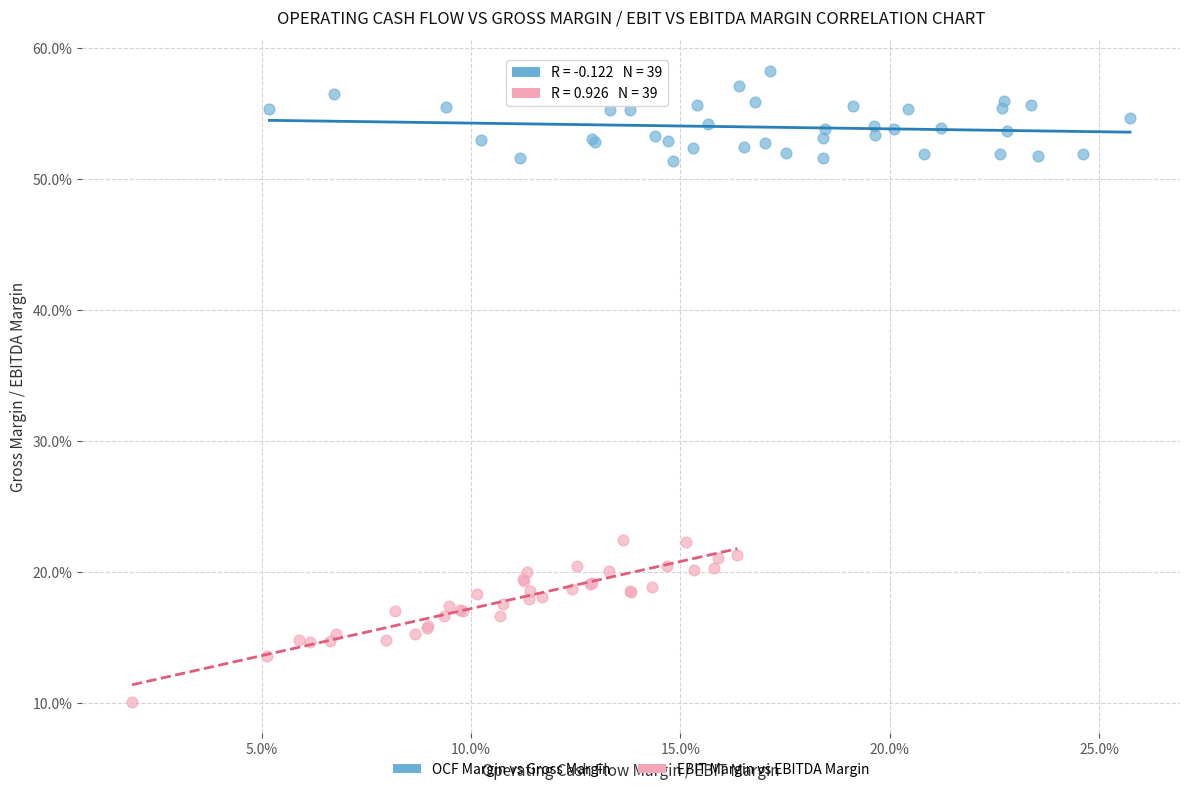

Which series reaches the maximum Y coordinate?

OCF Margin vs Gross Margin